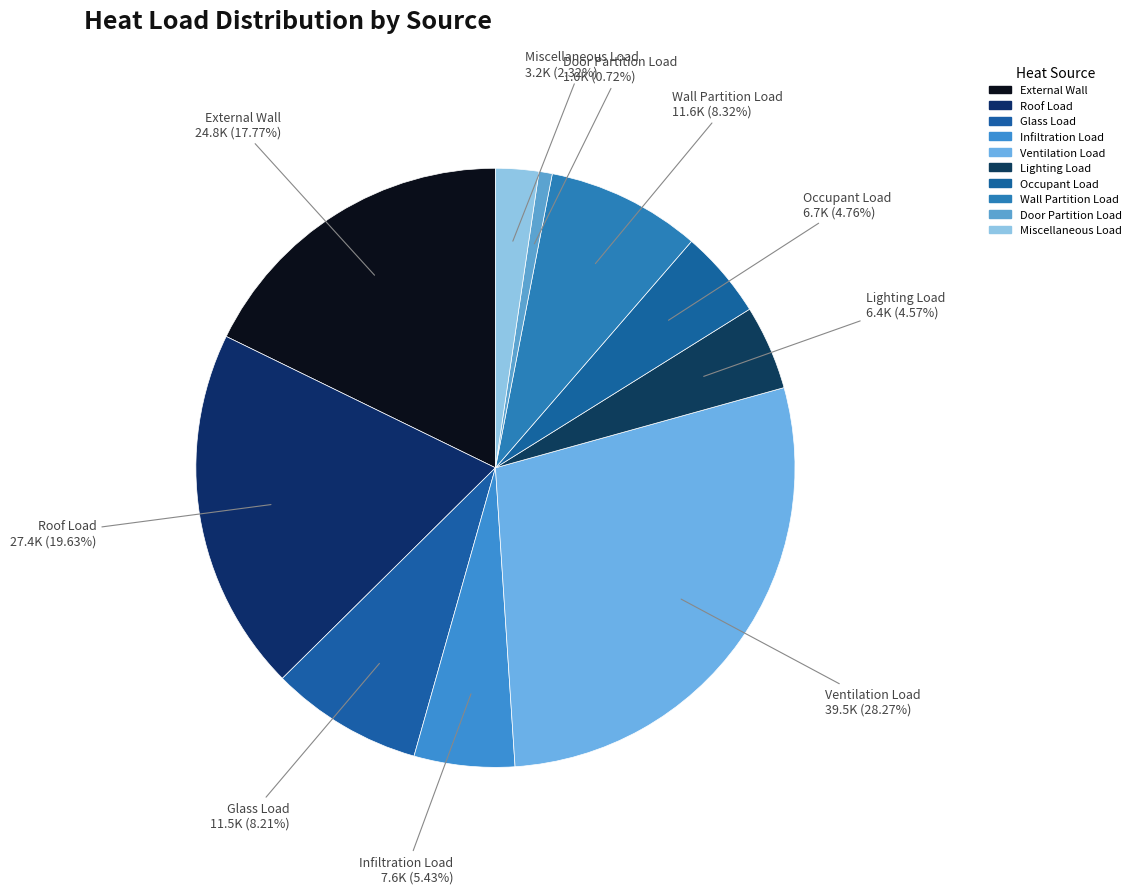

Is there any slice that represents more than half of the pie?

No